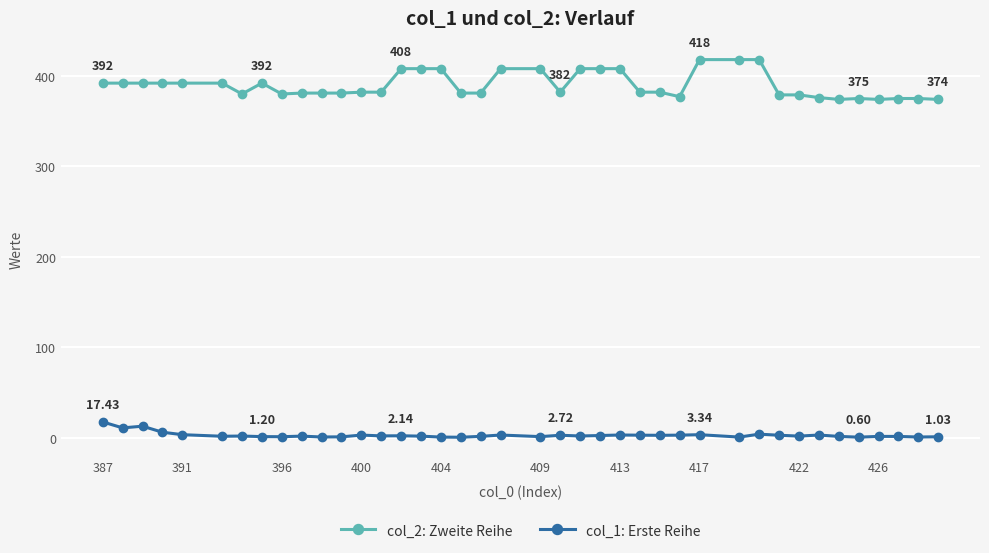

Rank the series by their maximum value, from lowest to highest.

col_1: Erste Reihe, col_2: Zweite Reihe